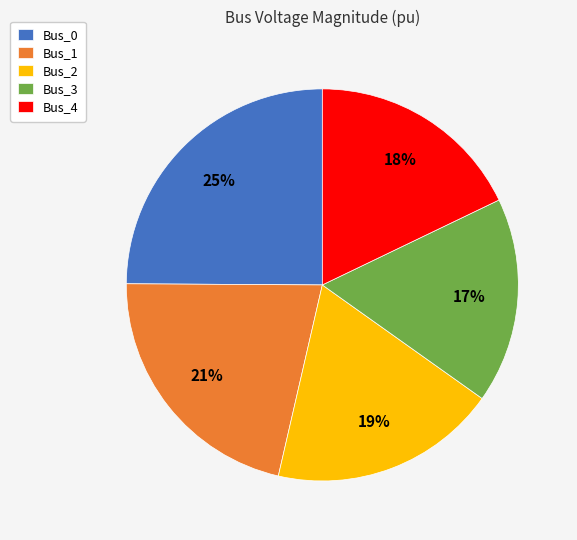

True or false: Bus_2 accounts for 28% of the total.

False